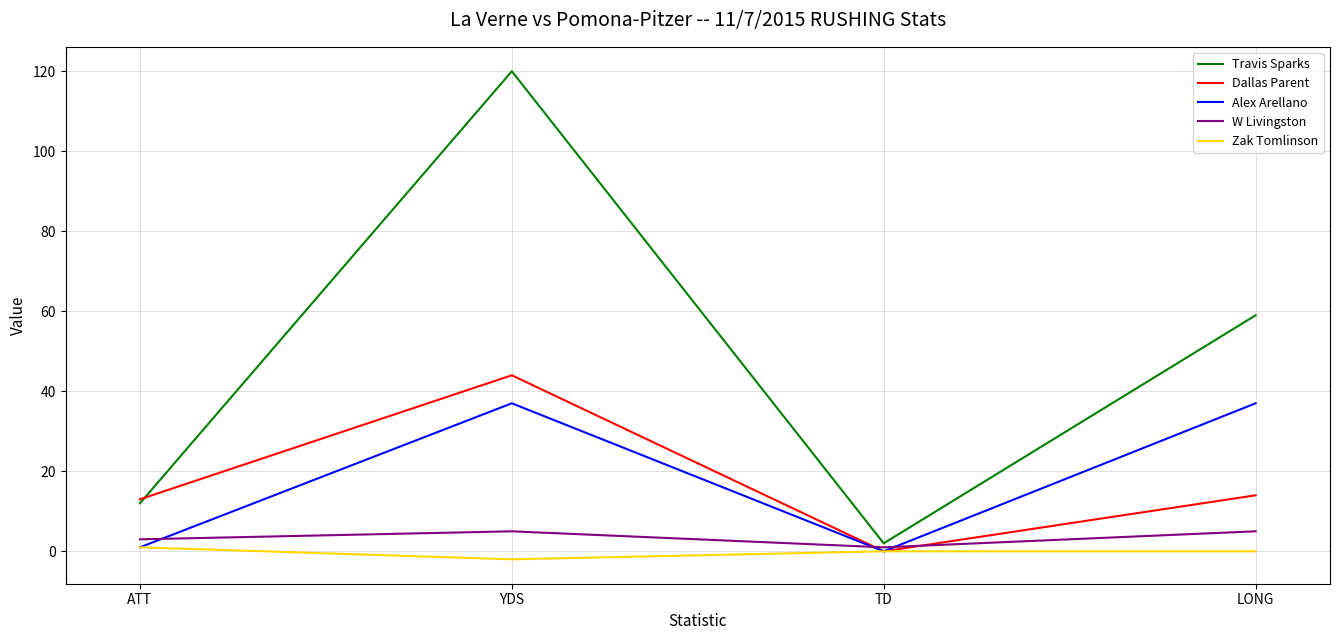

How many lines are shown in the chart?

5